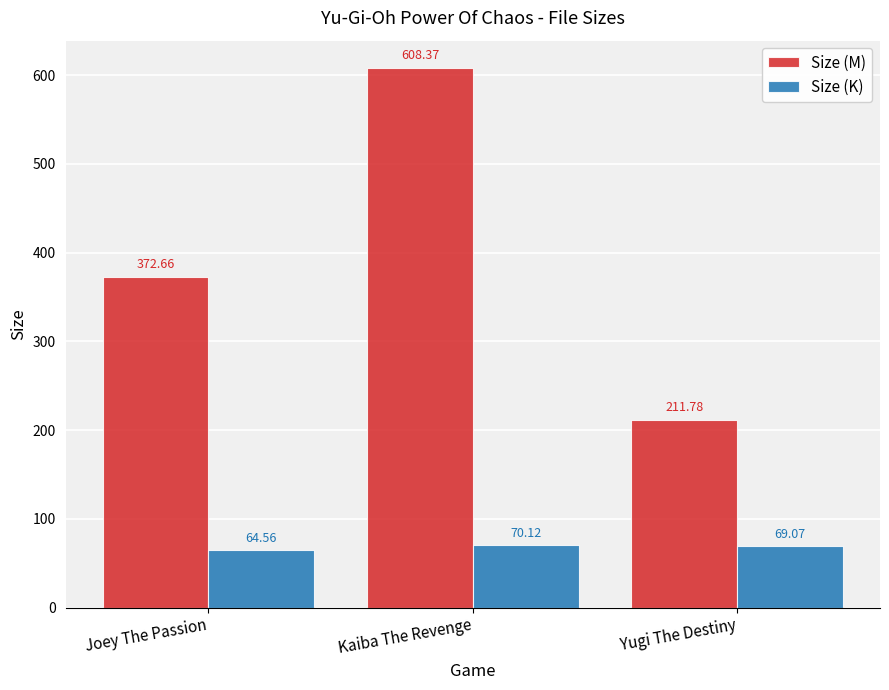

What are all the series names shown in the legend?

Size (M), Size (K)